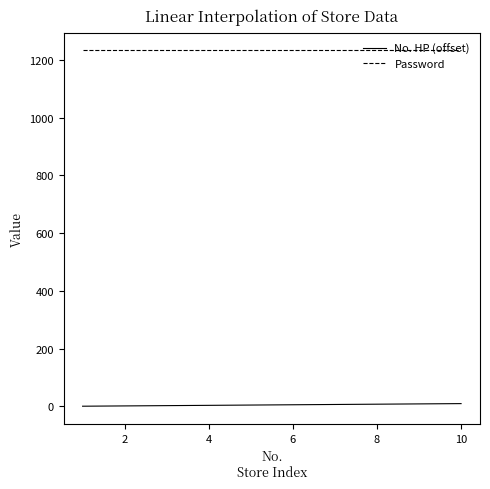

True or false: No. HP (offset) and Password intersect in this chart.

False